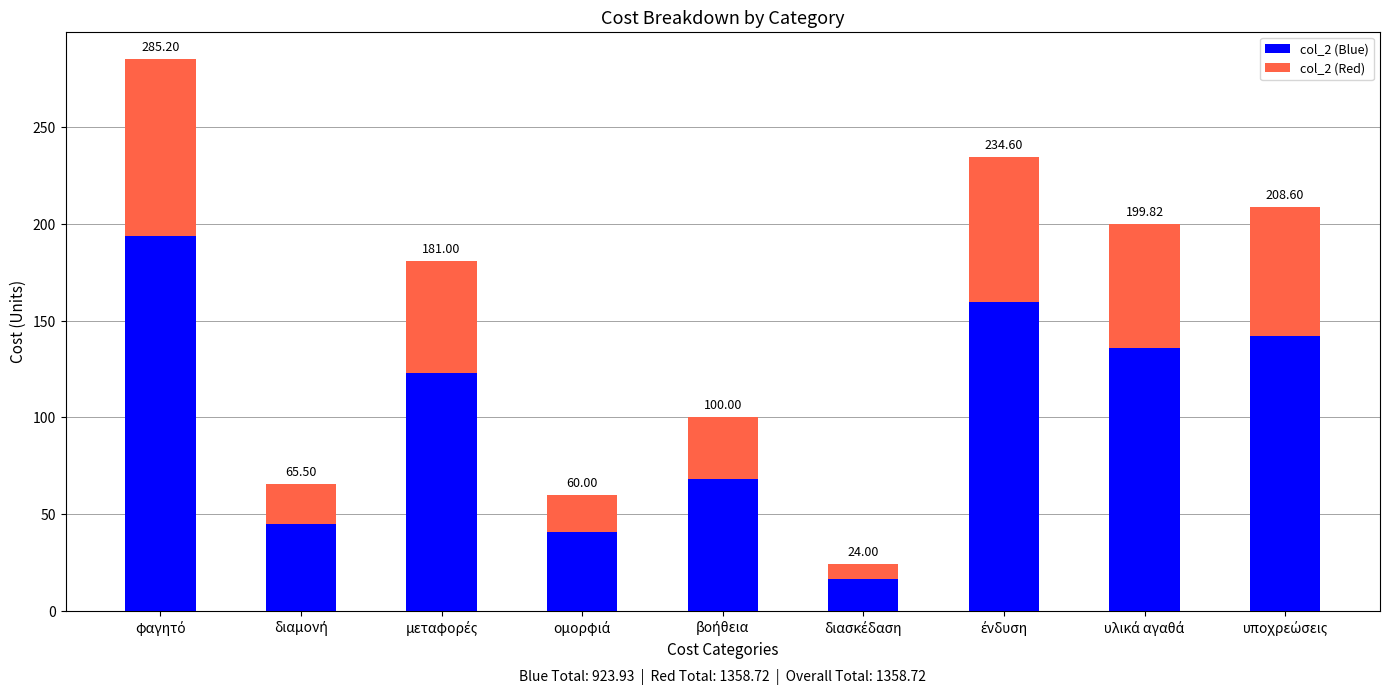

How many data points in col_2 (partial) are less than 123?

4